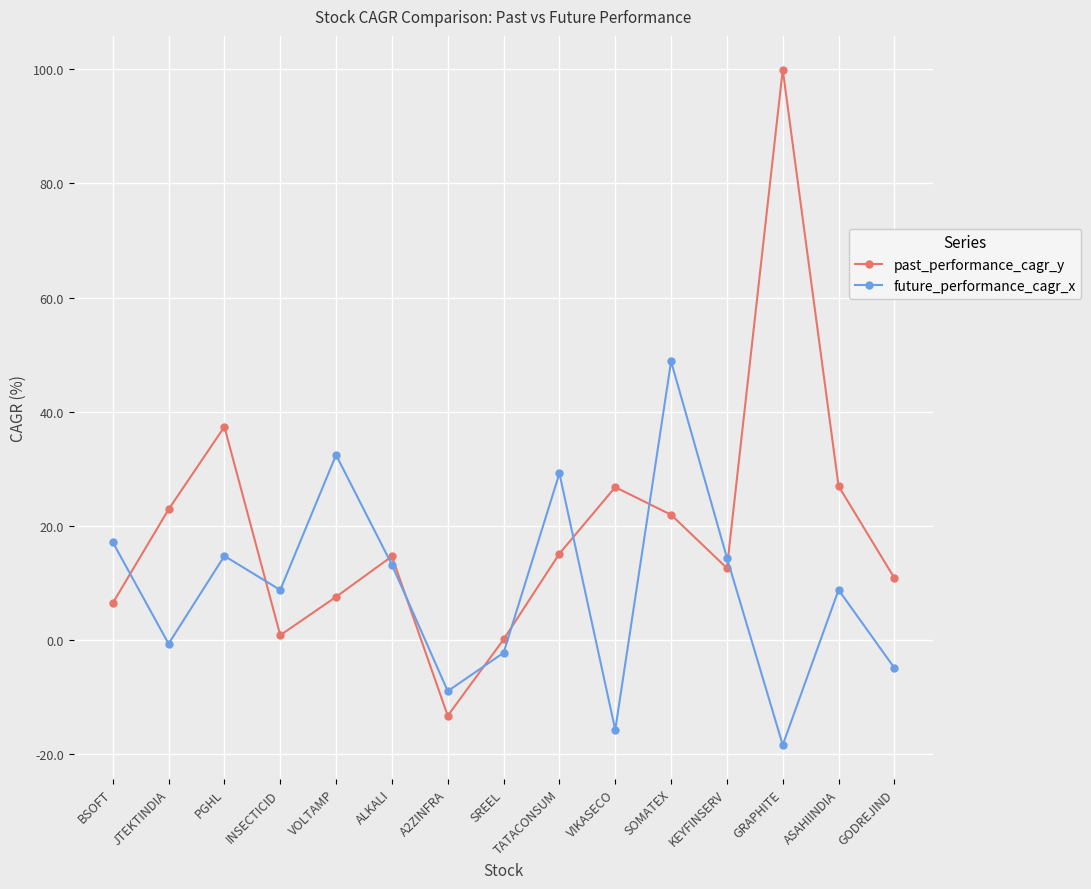

How many values in future_performance_cagr_x are above zero?

9